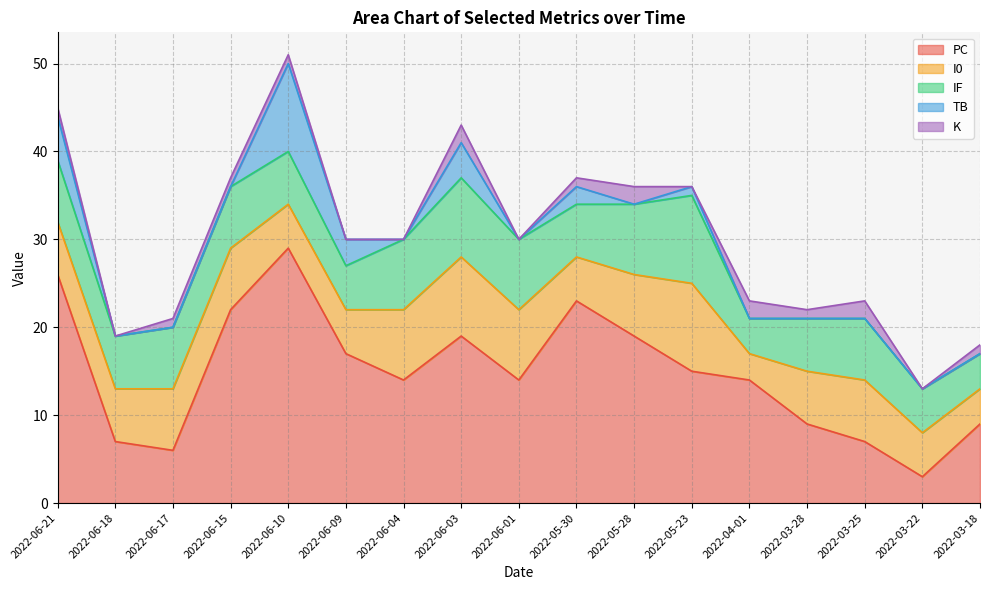

What is the label of the 15th point from the left?

2022-03-25